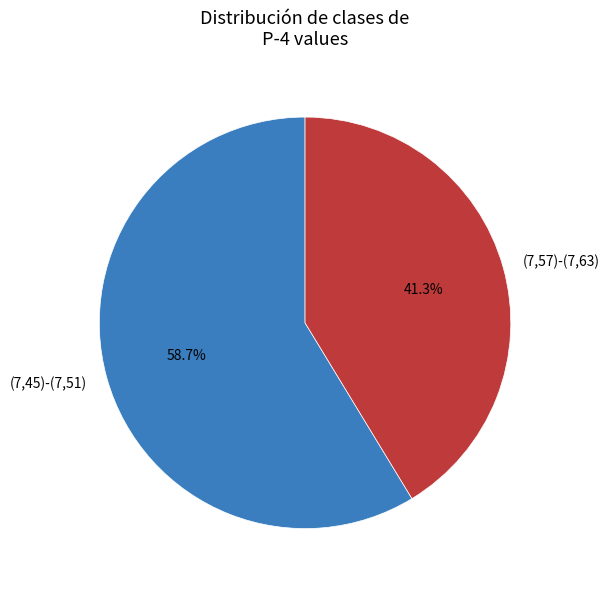

Which slice is the largest?

(7,45)-(7,51)